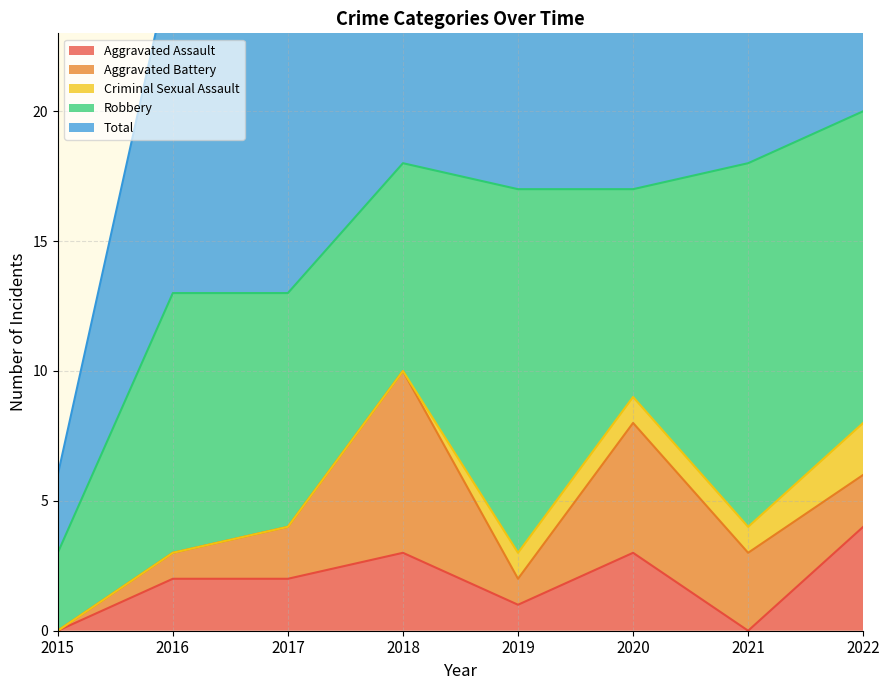

What is the value of the Robbery point at the 2nd from the left?

10